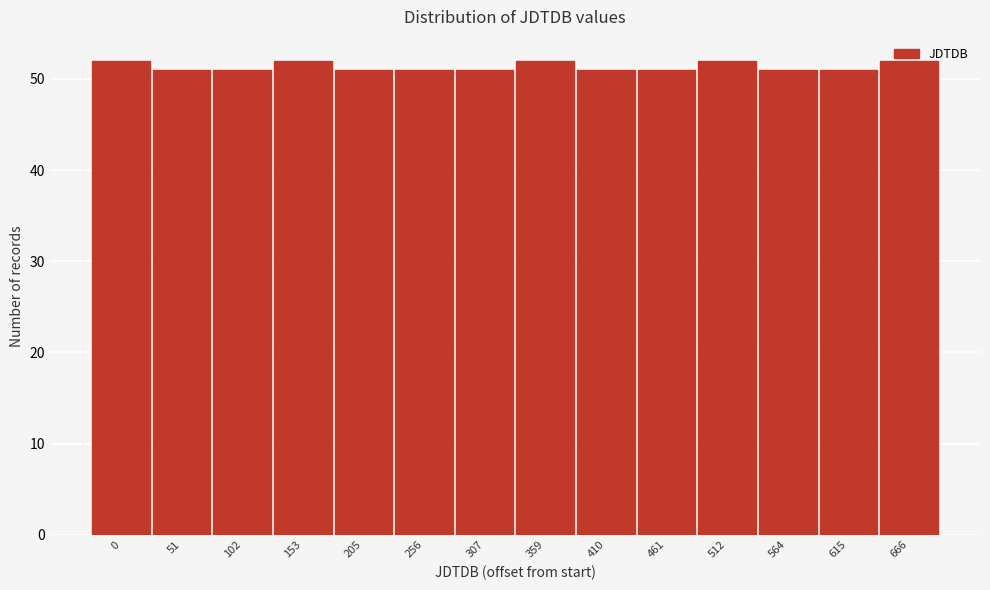

What is the ratio of the value at 615 to the value at 666?

1.0